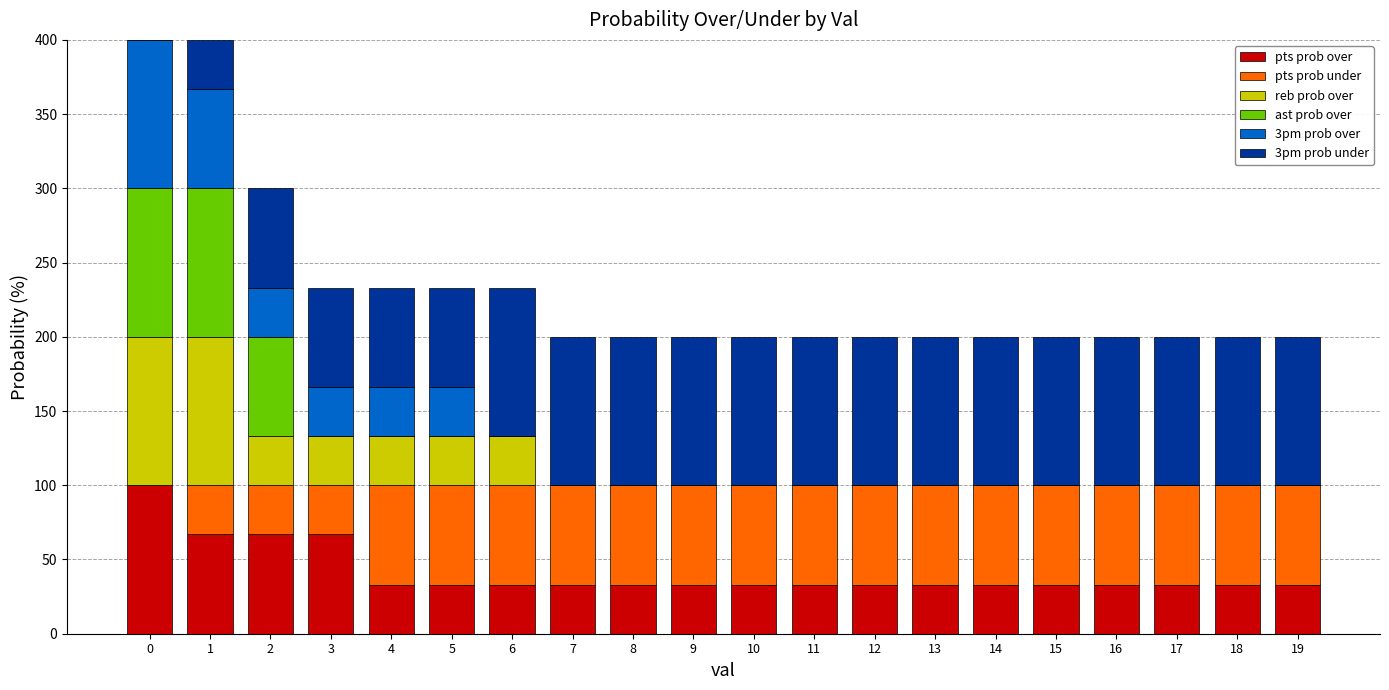

What is the total value across all series at 4?

233